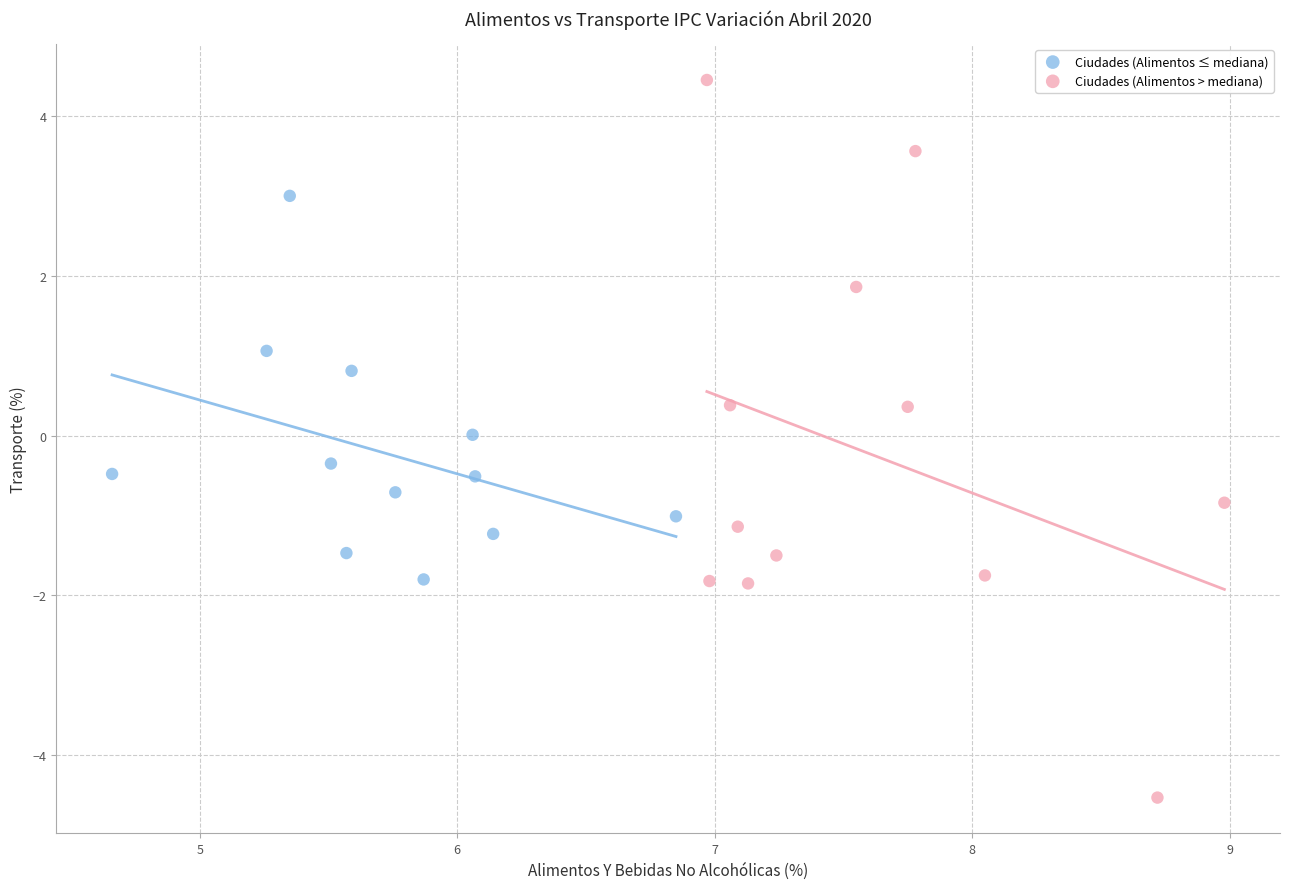

What are all the series names shown in the legend?

Ciudades (Alimentos ≤ mediana), Ciudades (Alimentos > mediana)